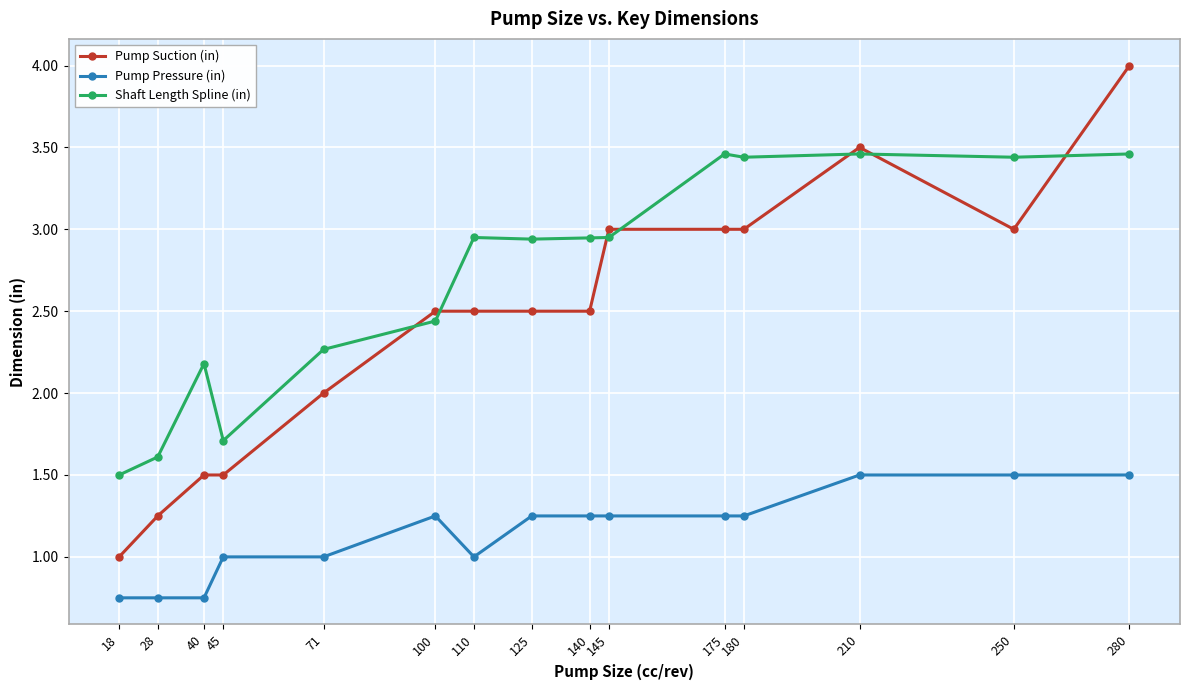

At which category does Shaft Length Spline (in) reach its first local valley?

45